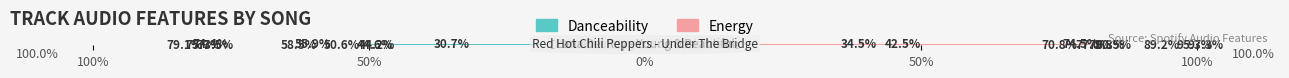

Reading left to right, extract all data points from this chart.

danceability: -0.6	-0.7	-0.8	-0.4	-0.5	-0.8	-0.4	-0.7	-0.3	-0.6
energy: 0.8	1.0	1.0	0.8	0.8	0.7	0.9	0.7	0.4	0.3